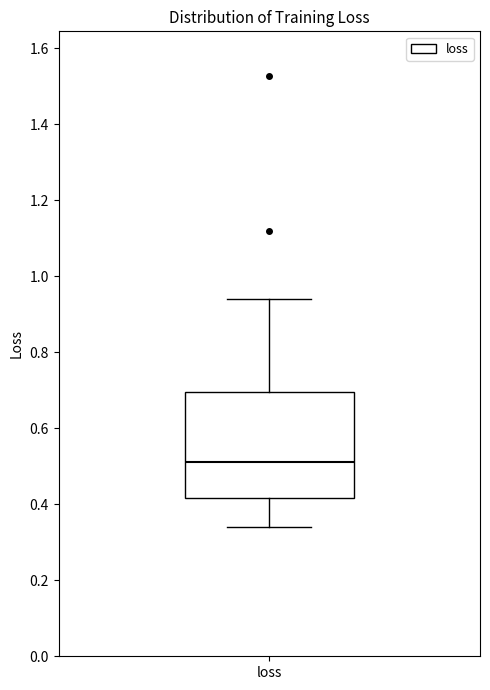

Where is the upper edge of the box for loss on the y-axis? The values are not printed on the chart, so give them approximately, as read against the axis.

0.70